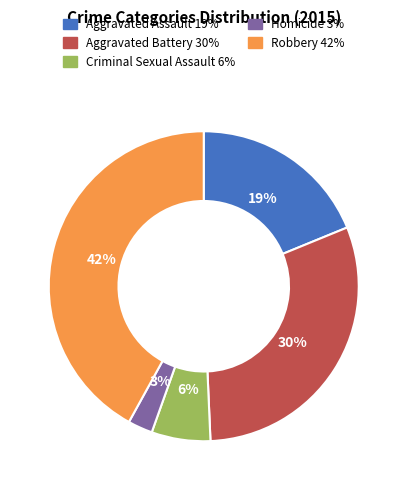

Rank the categories by value from lowest to highest.

Homicide, Criminal Sexual Assault, Aggravated Assault, Aggravated Battery, Robbery